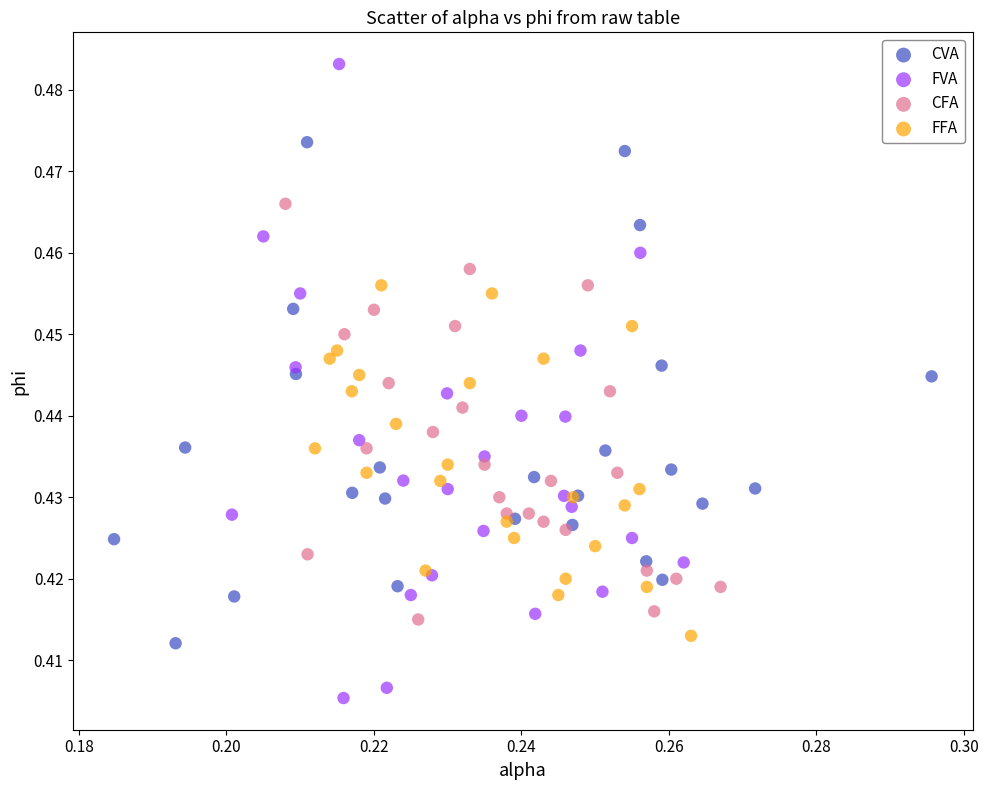

Which series contains the highest Y value?

FVA